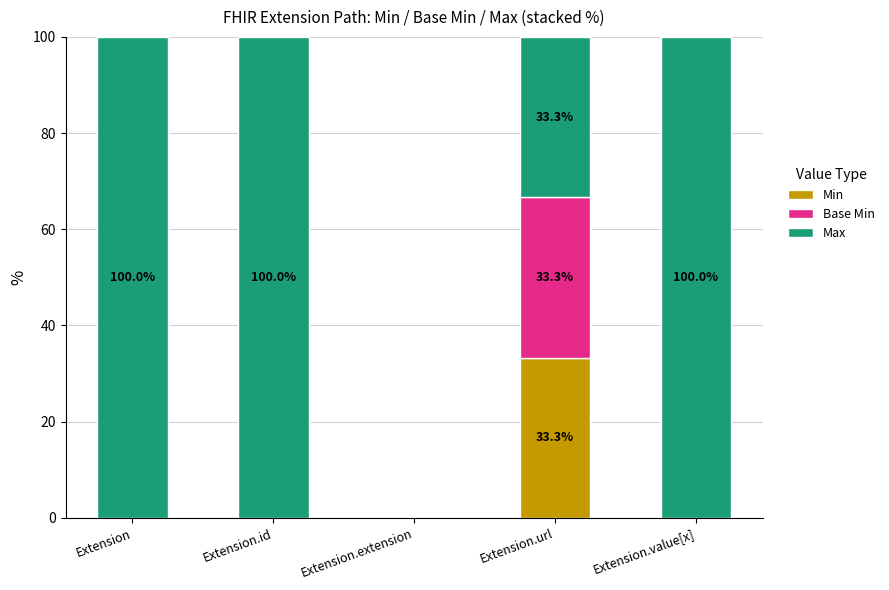

What is the highest value of the Min series?

33.3